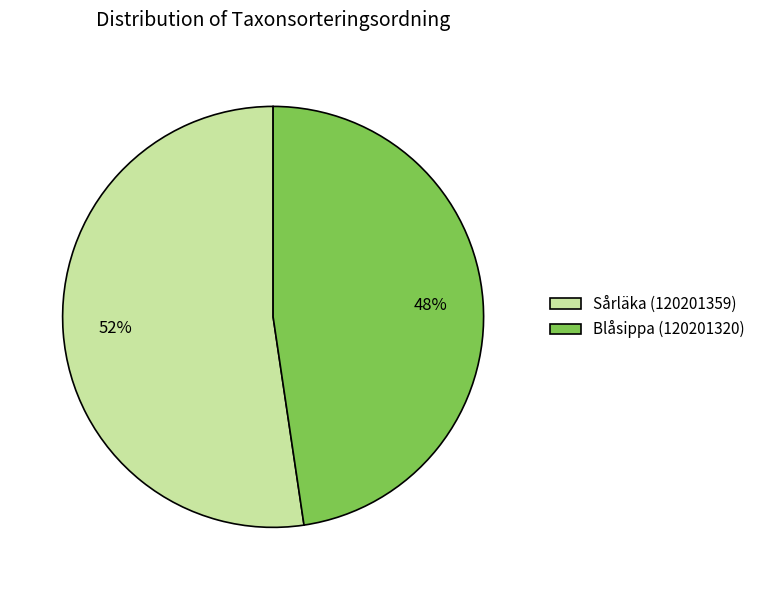

Which has a higher value, Blåsippa (120201320) or Sårläka (120201359)?

Sårläka (120201359)